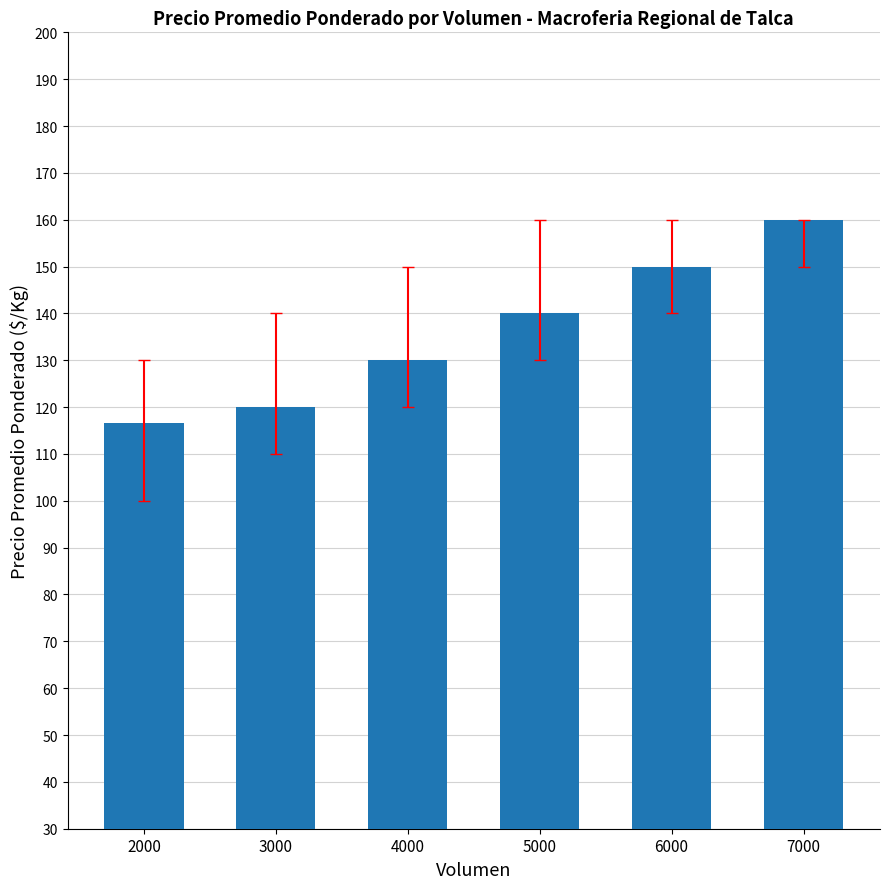

Where is the data nearest to the value 138?

5000